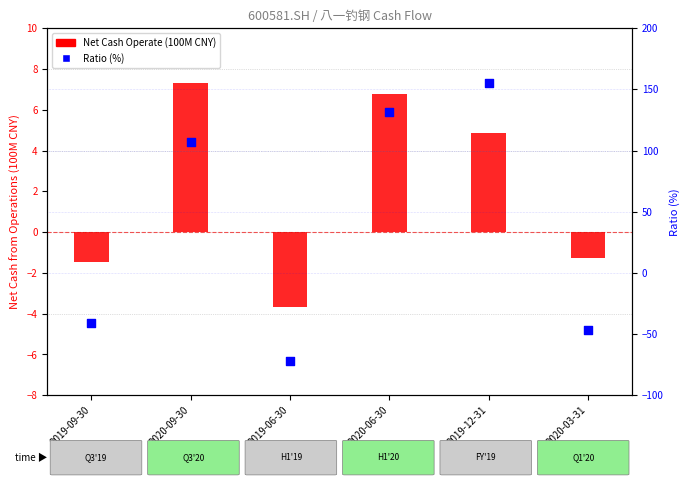

What are all the series names shown in the legend?

Net Cash Operate (100M CNY), Ratio (%)